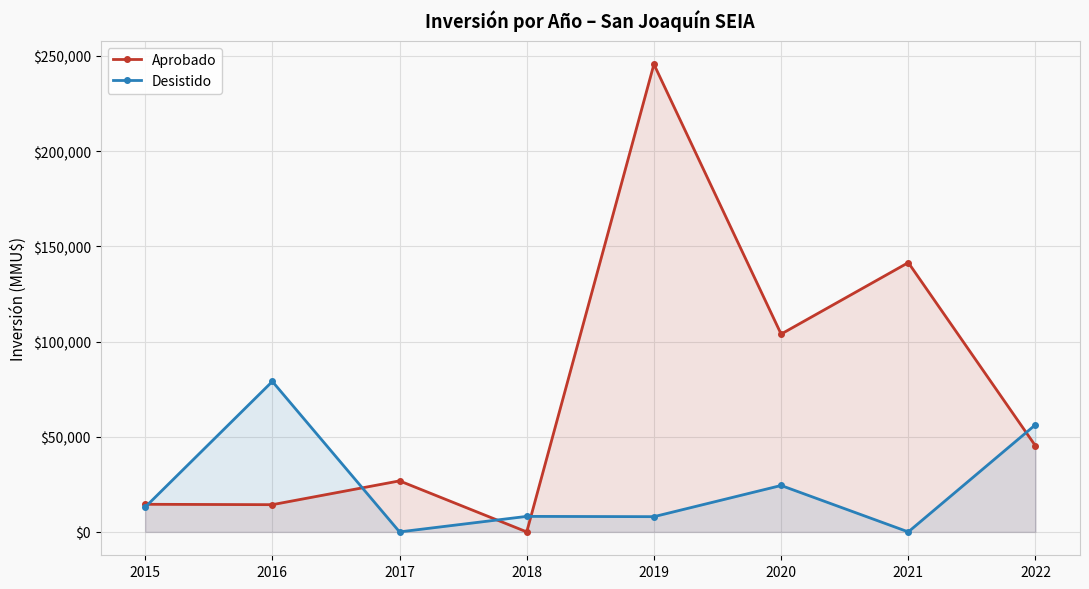

What is the sum of all Aprobado values?

591813